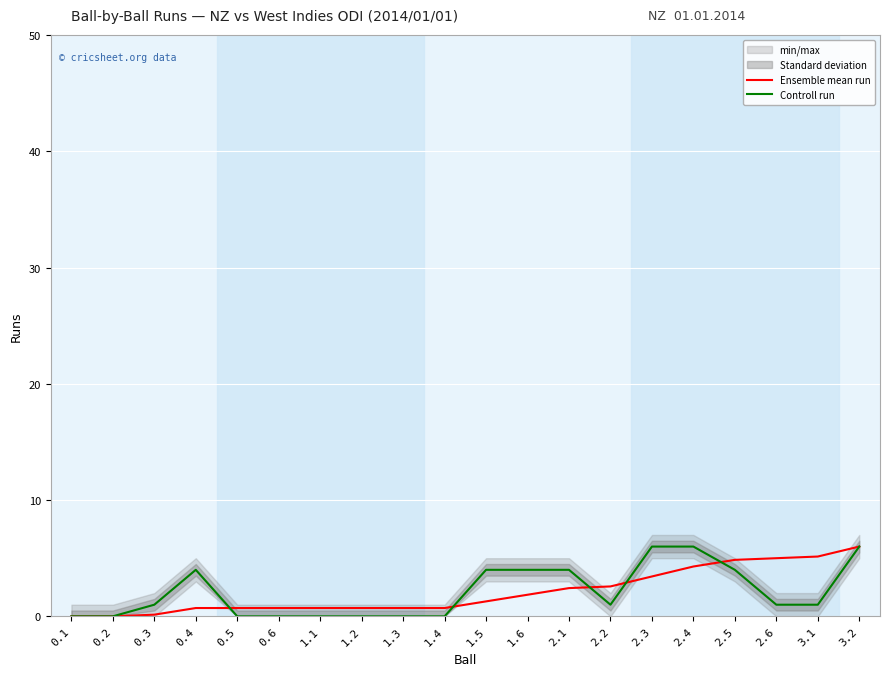

Reading left to right, list all the values displayed in this chart.

Ensemble mean run: 0.1=0.0	0.2=0.0	0.3=0.1	0.4=0.7	0.5=0.7	0.6=0.7	1.1=0.7	1.2=0.7	1.3=0.7	1.4=0.7	1.5=1.3	1.6=1.9	2.1=2.4	2.2=2.6	2.3=3.4	2.4=4.3	2.5=4.9	2.6=5.0	3.1=5.1	3.2=6.0
Controll run: 0.1=0.0	0.2=0.0	0.3=1.0	0.4=4.0	0.5=0.0	0.6=0.0	1.1=0.0	1.2=0.0	1.3=0.0	1.4=0.0	1.5=4.0	1.6=4.0	2.1=4.0	2.2=1.0	2.3=6.0	2.4=6.0	2.5=4.0	2.6=1.0	3.1=1.0	3.2=6.0